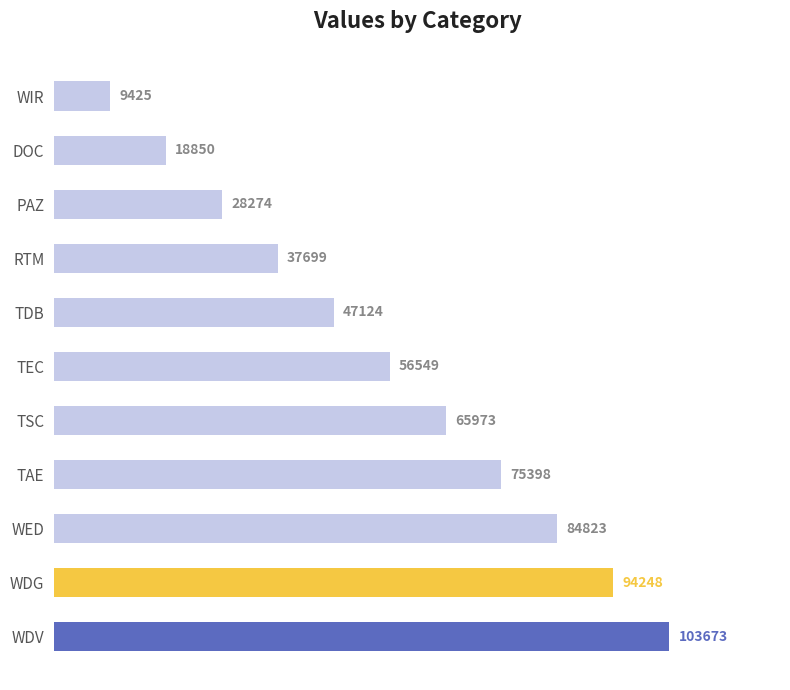

Between WDV and RTM, which is larger?

WDV